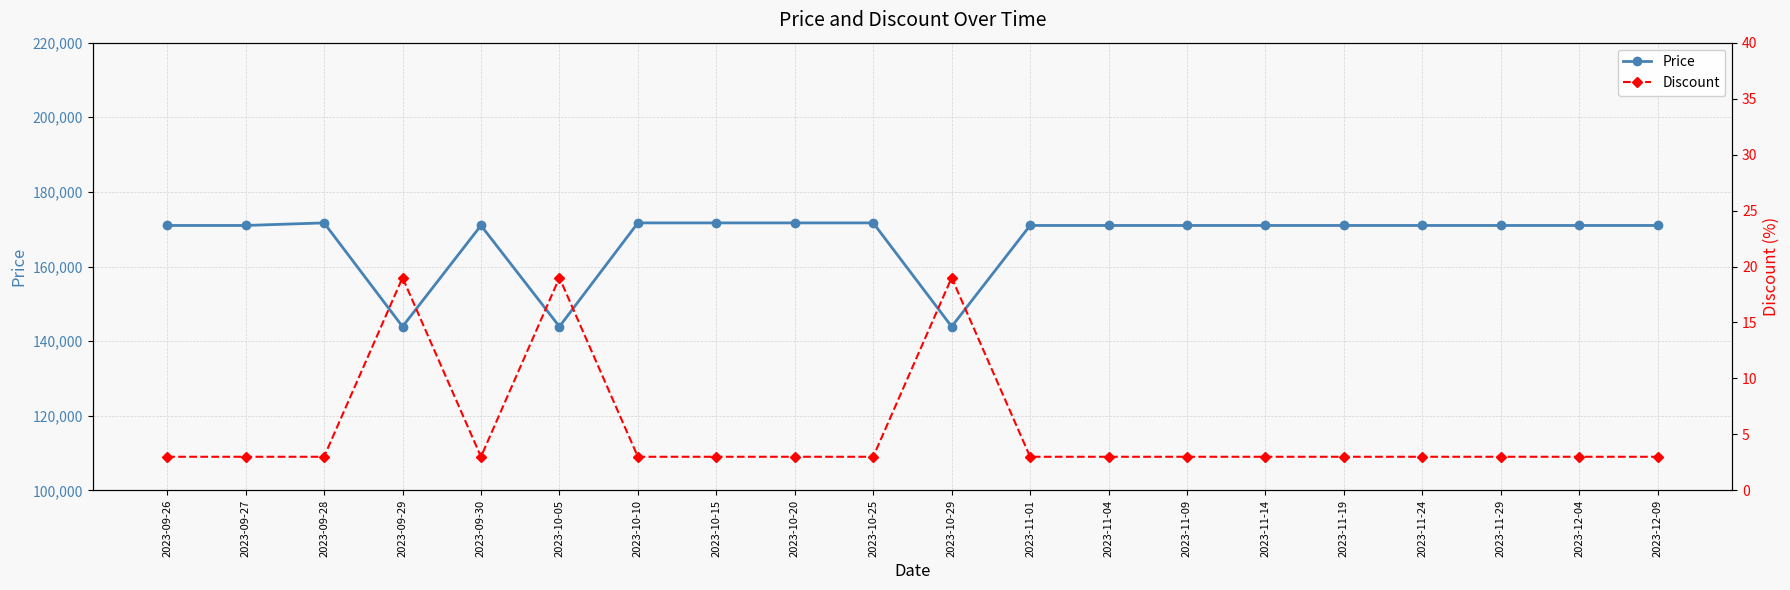

True or false: Discount and Price intersect in this chart.

False